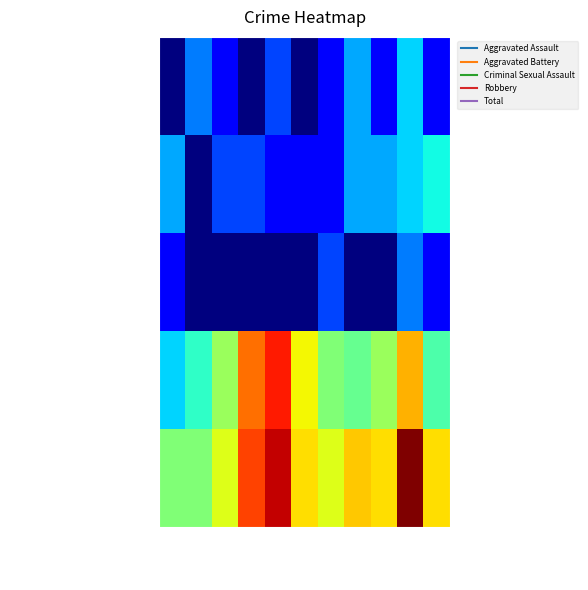

Which category has the highest value across all series?

2024